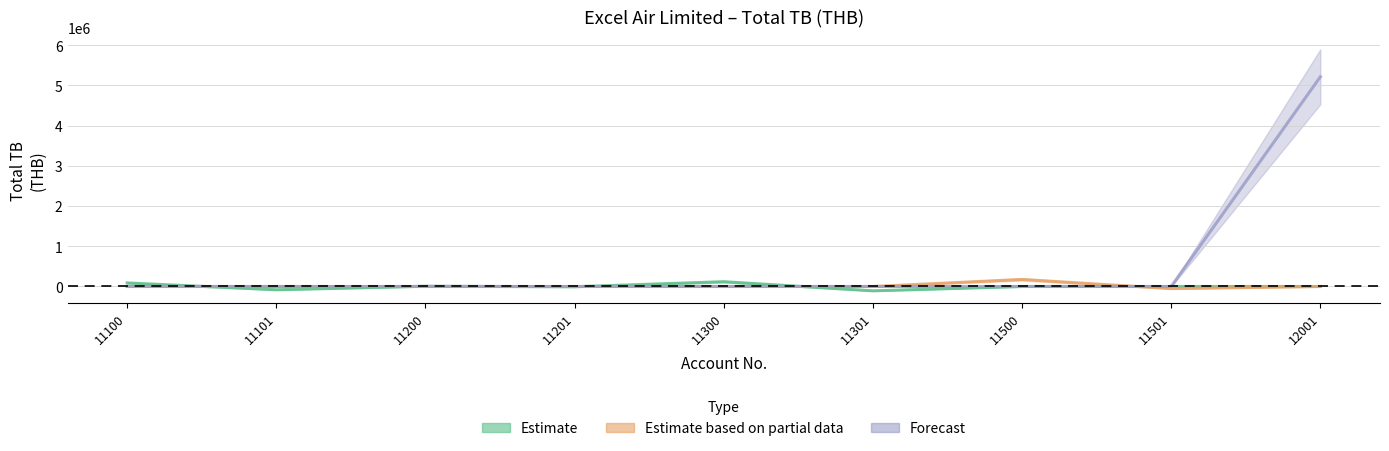

How many interior local valleys does the Estimate based on partial data series have?

1